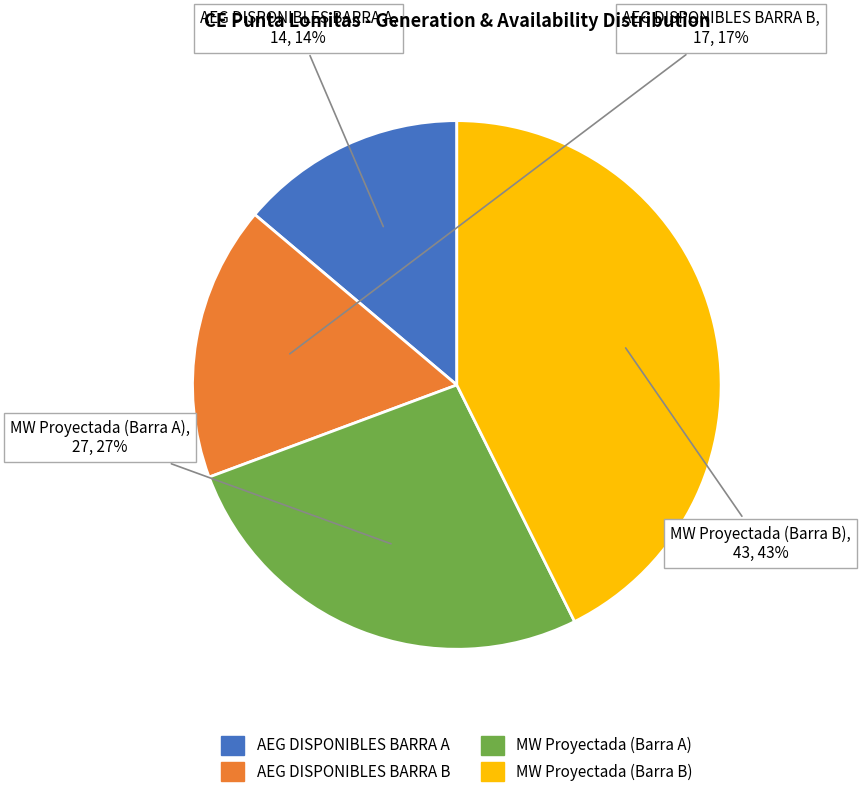

What percentage is the MW Proyectada (Barra A) slice, to the nearest percent?

27%